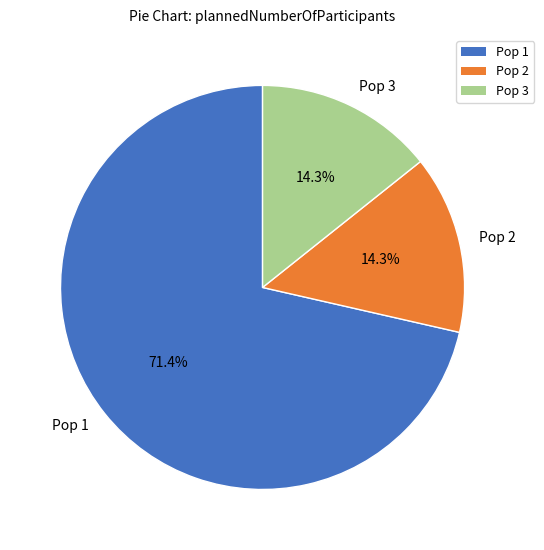

Is there any slice that represents more than half of the pie?

Yes